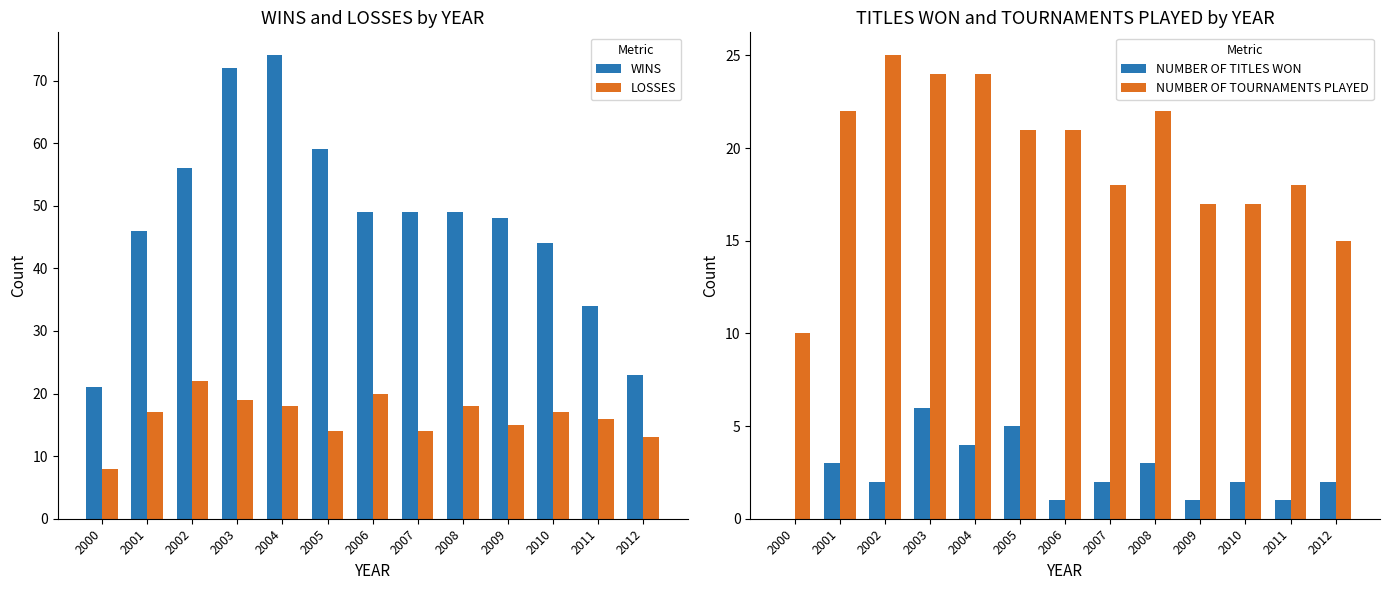

The value of NUMBER OF TITLES WON at 2007 is 2. True or false?

True